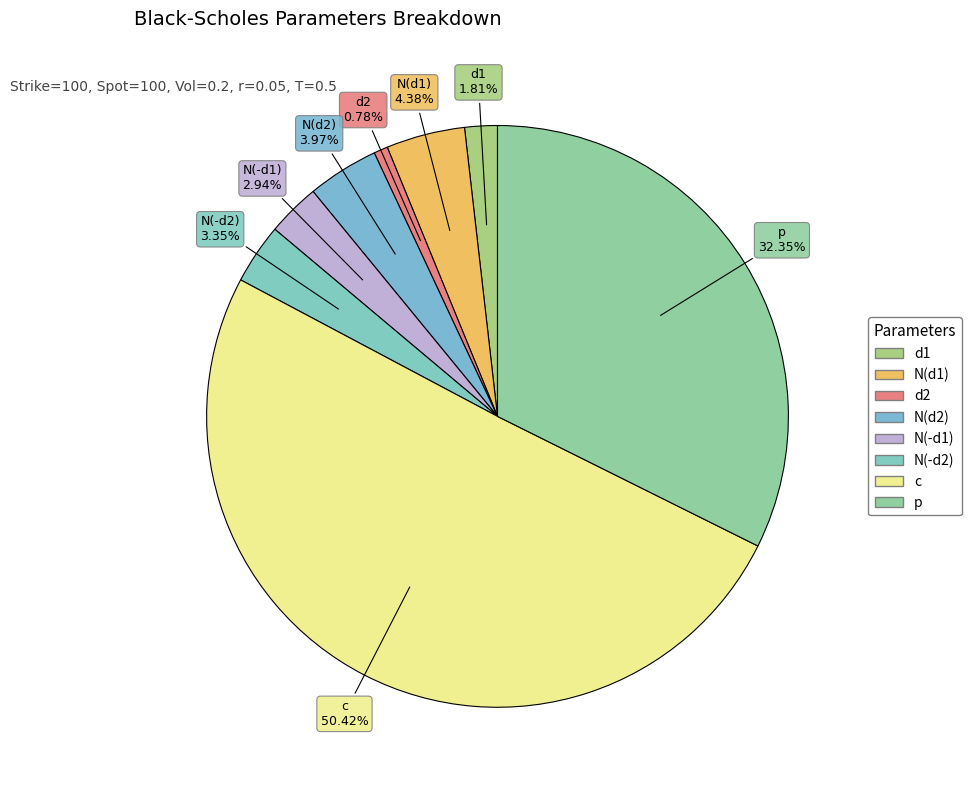

Is it true that d2 is 14% of the pie?

False